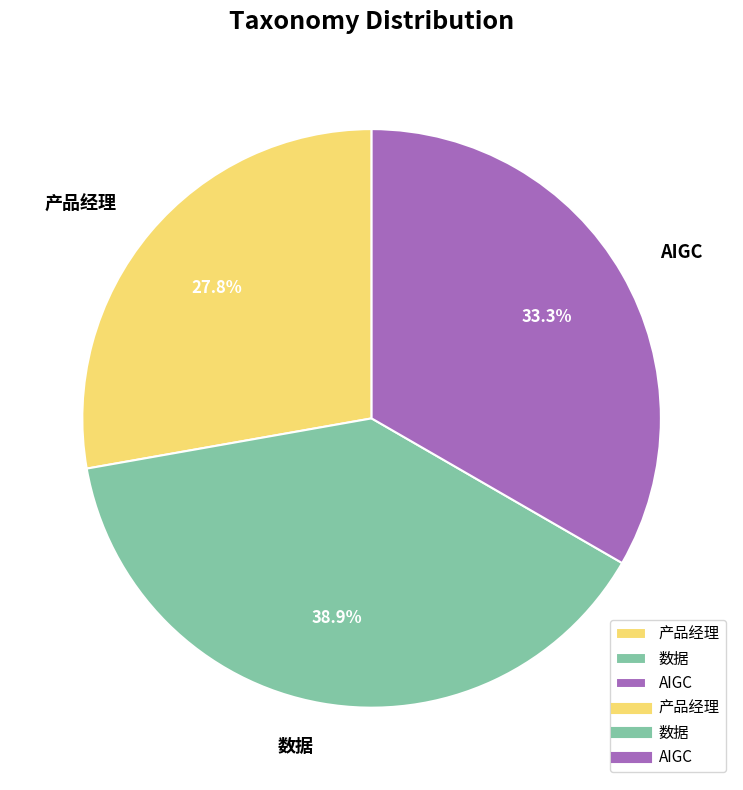

Which slice is the smallest?

产品经理